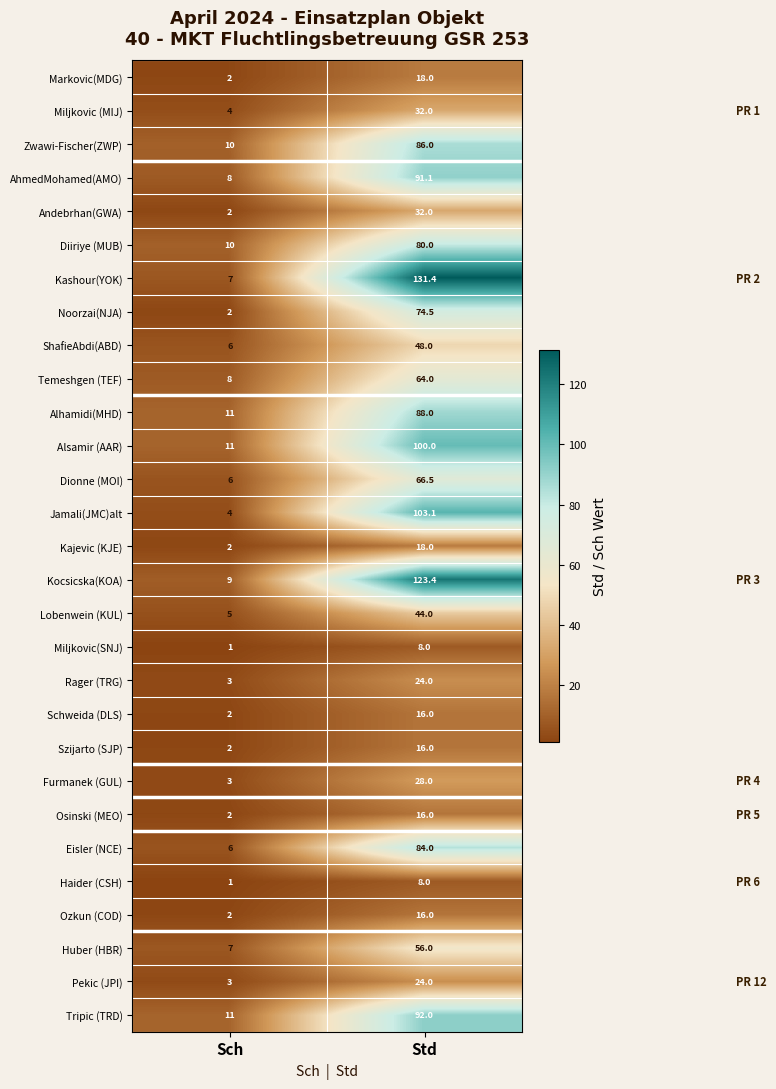

At which category does the chart reach its peak across all series?

Std